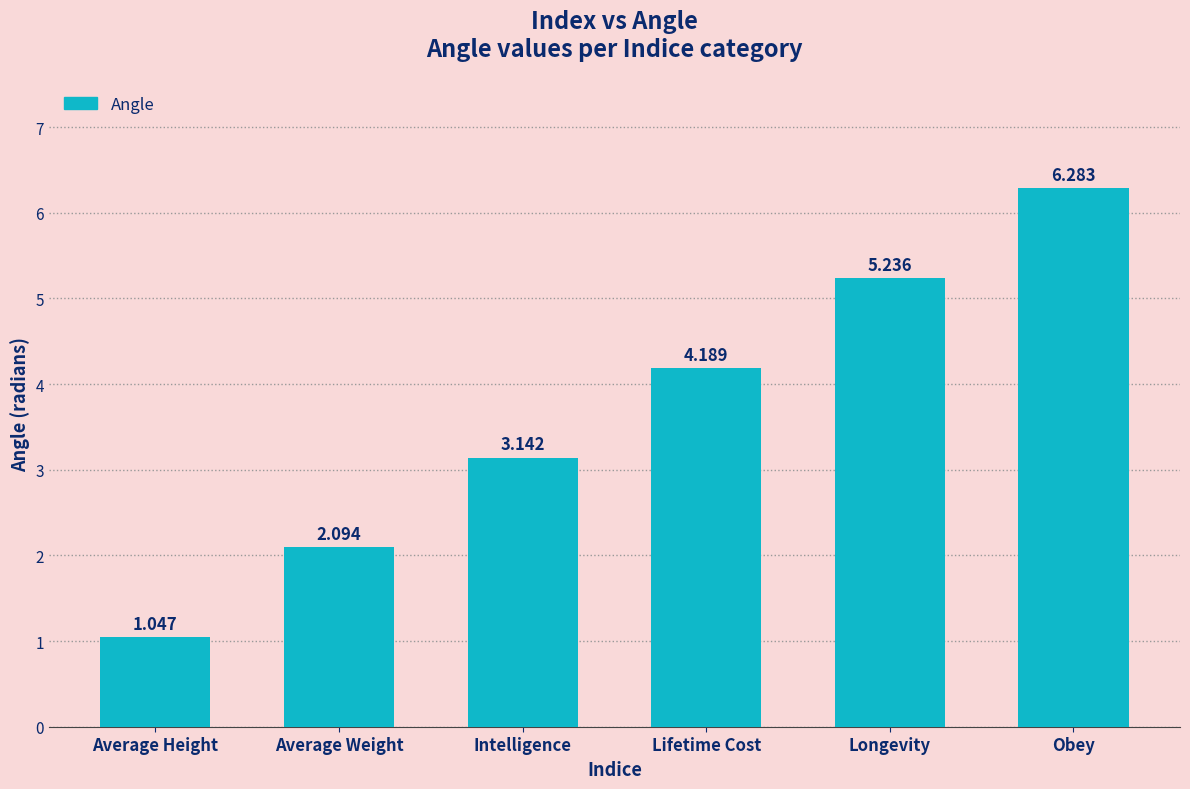

List the labels in order of value, largest first.

Obey, Longevity, Lifetime Cost, Intelligence, Average Weight, Average Height